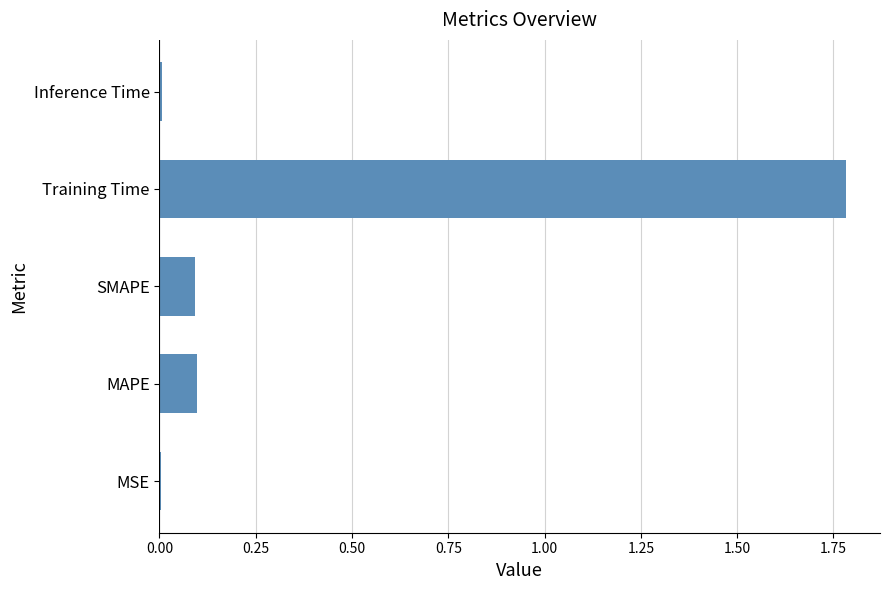

Which has a higher value, Inference Time or MAPE?

MAPE